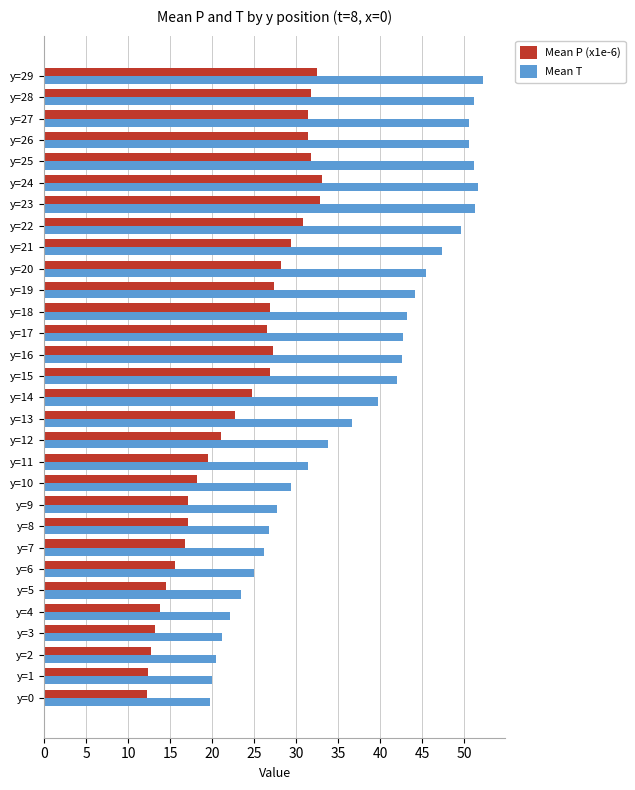

Is it true that Mean T equals 20.3 at y=11?

False